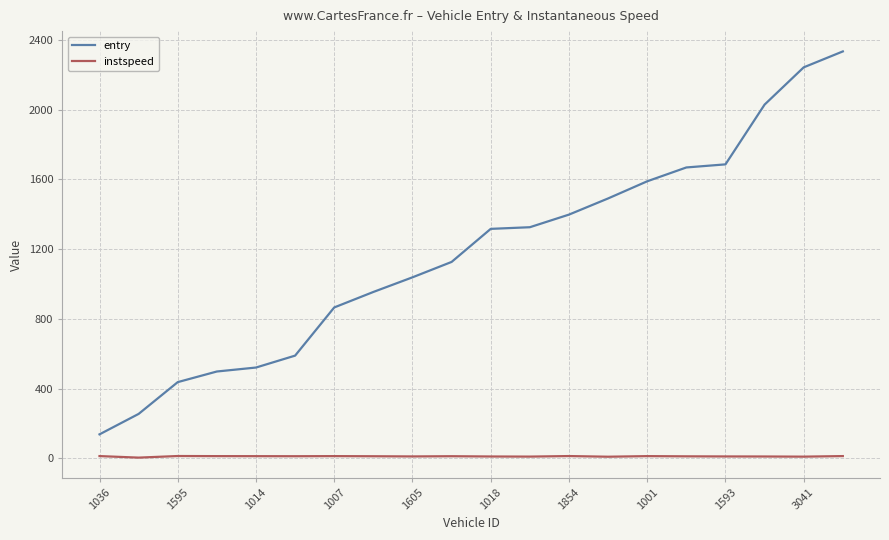

What is the minimum value for entry?

138.4